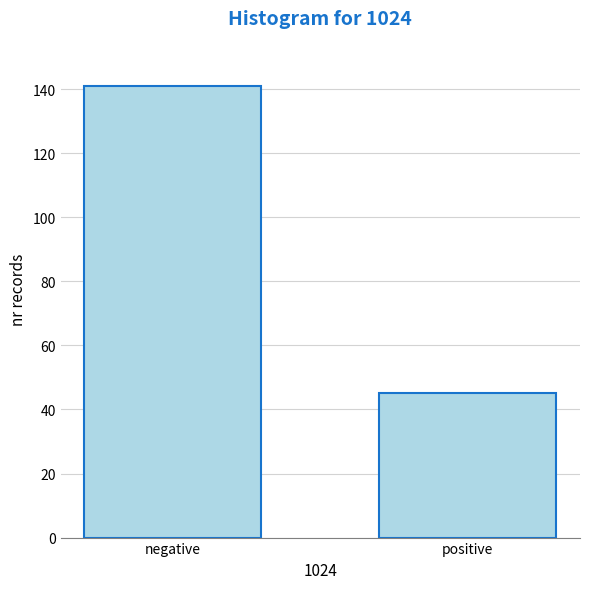

Reading left to right, transcribe all the data shown in this chart.

141	45